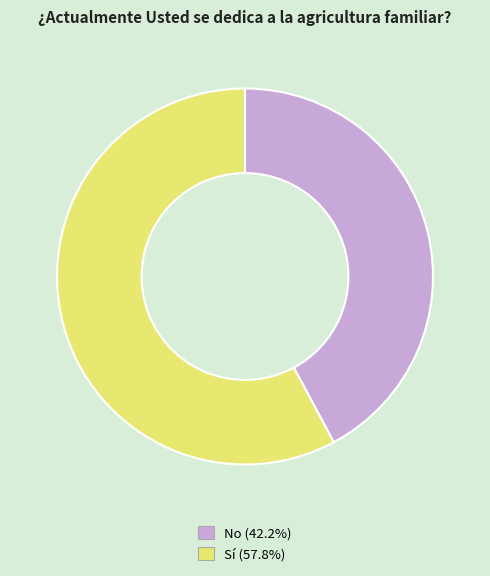

Rank the categories by value from lowest to highest.

No, Sí